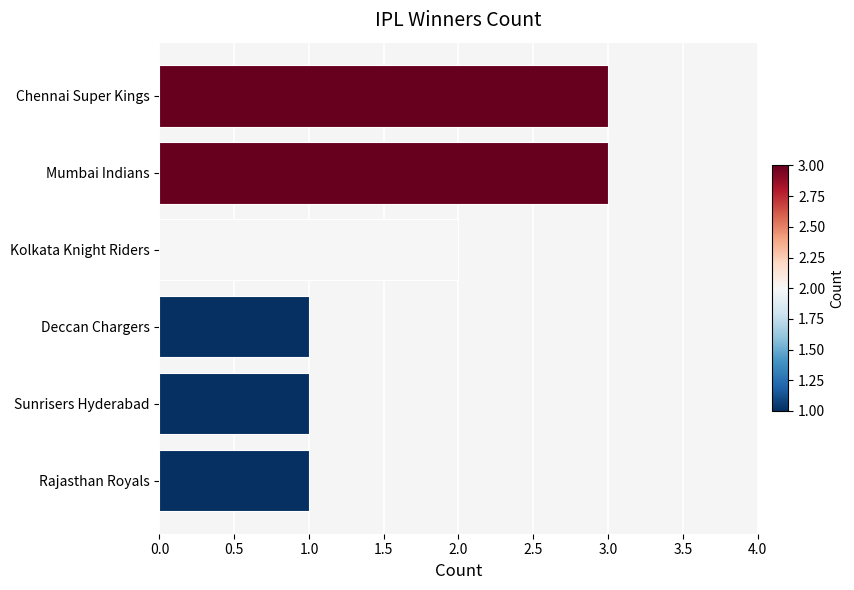

What is the sum of all values?

11